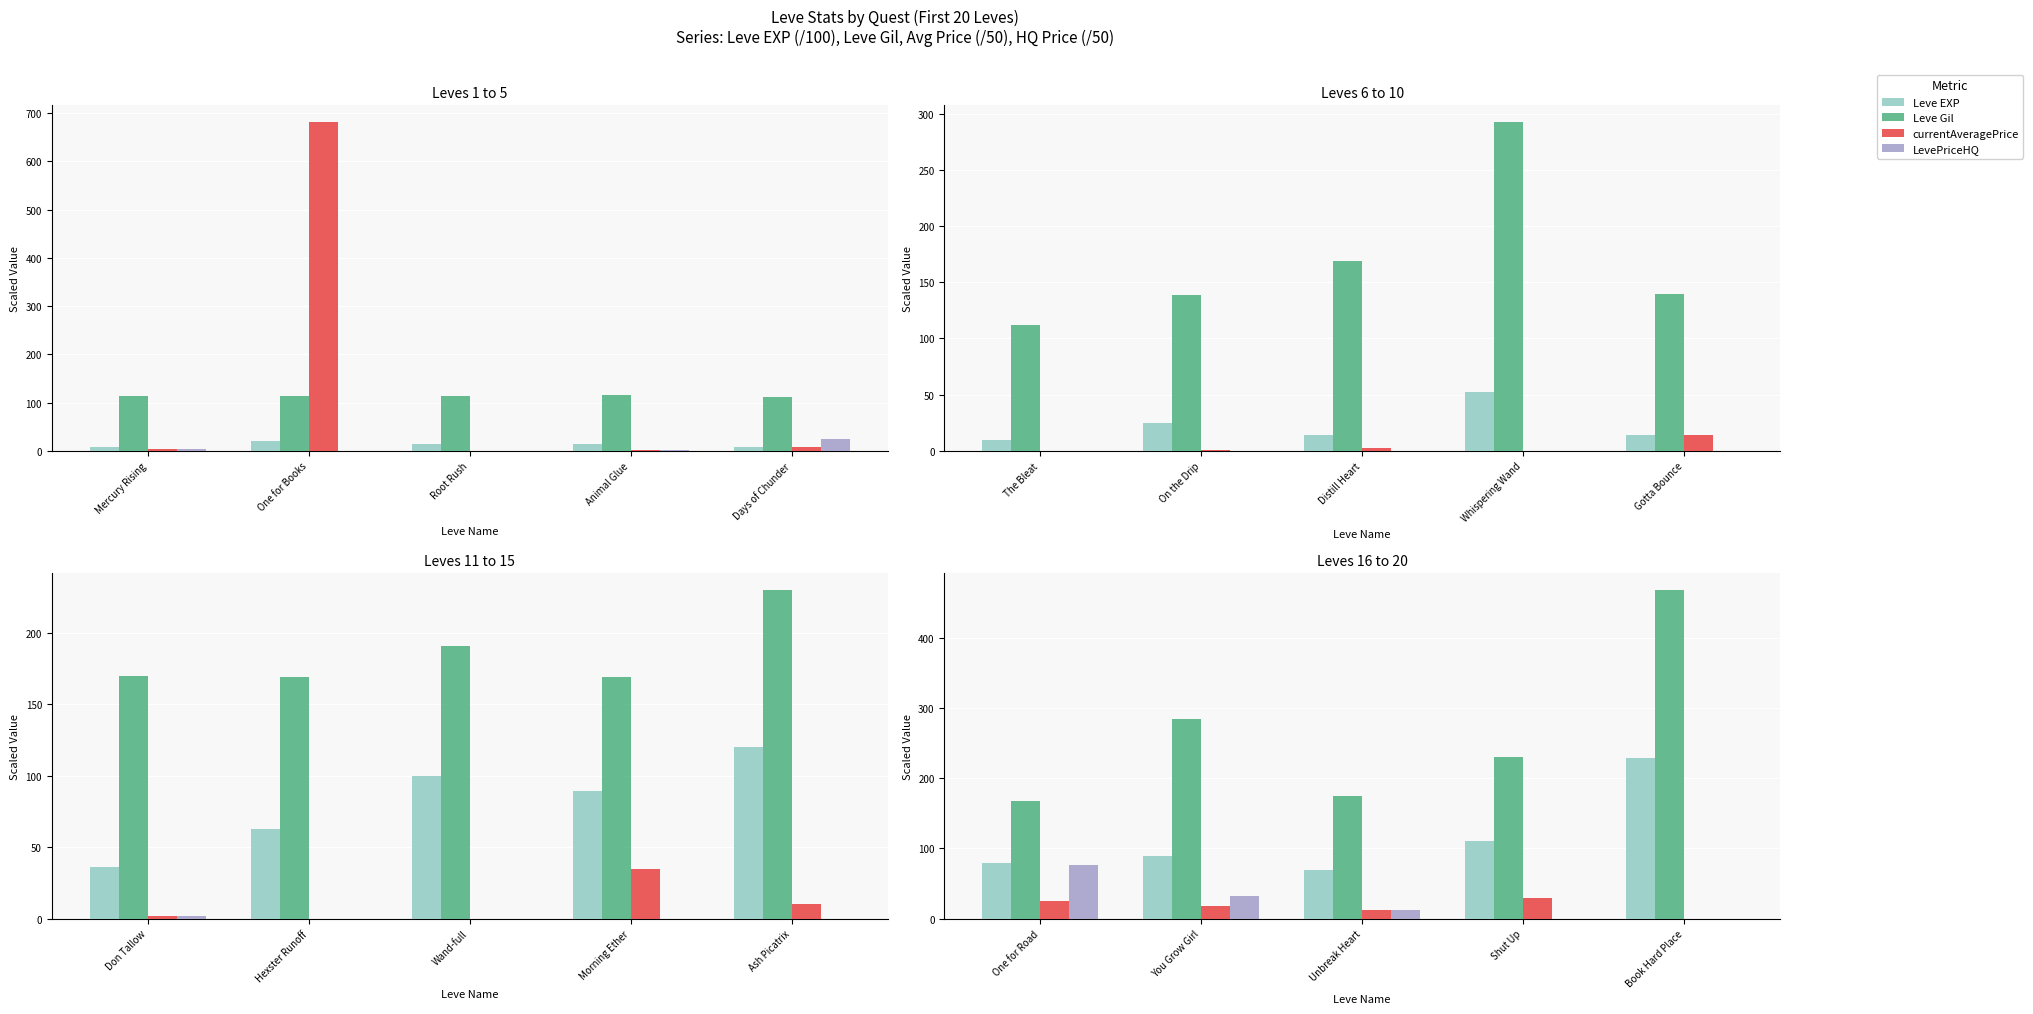

What is the value of the currentAveragePrice bar at the 2nd from the left?

18.1